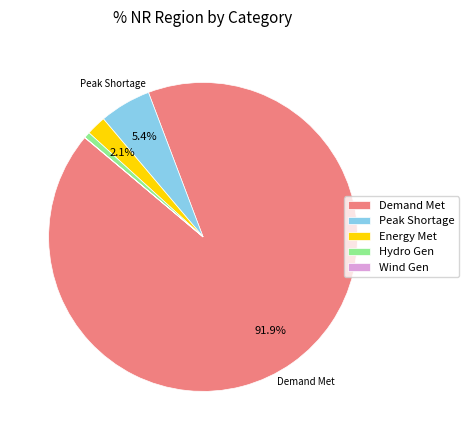

Which slice represents more than half of the pie?

Demand Met